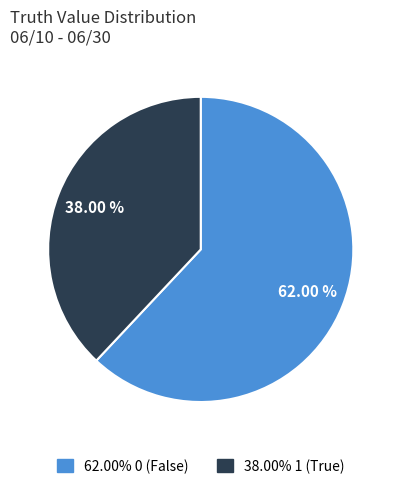

To the nearest percent, what is the difference between the largest and smallest slice percentages?

24%